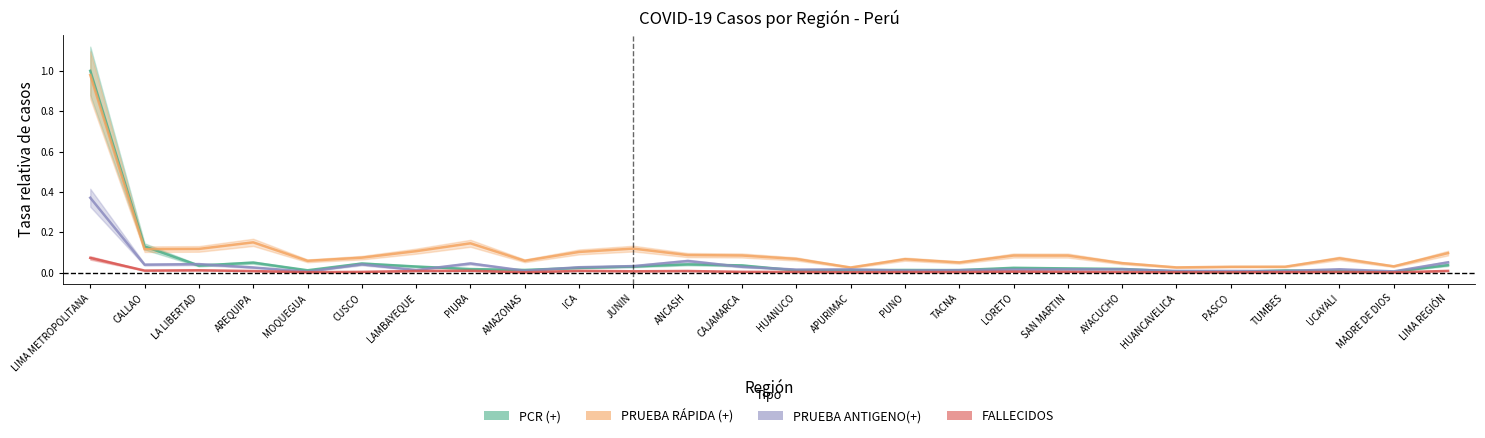

Which series has the widest spread of values?

PCR (+)